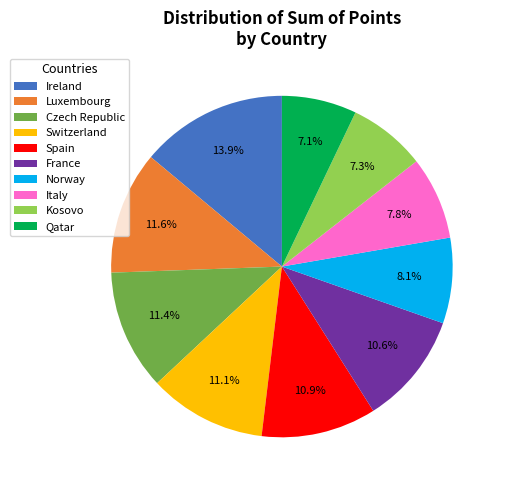

True or false: Kosovo accounts for 19% of the total.

False